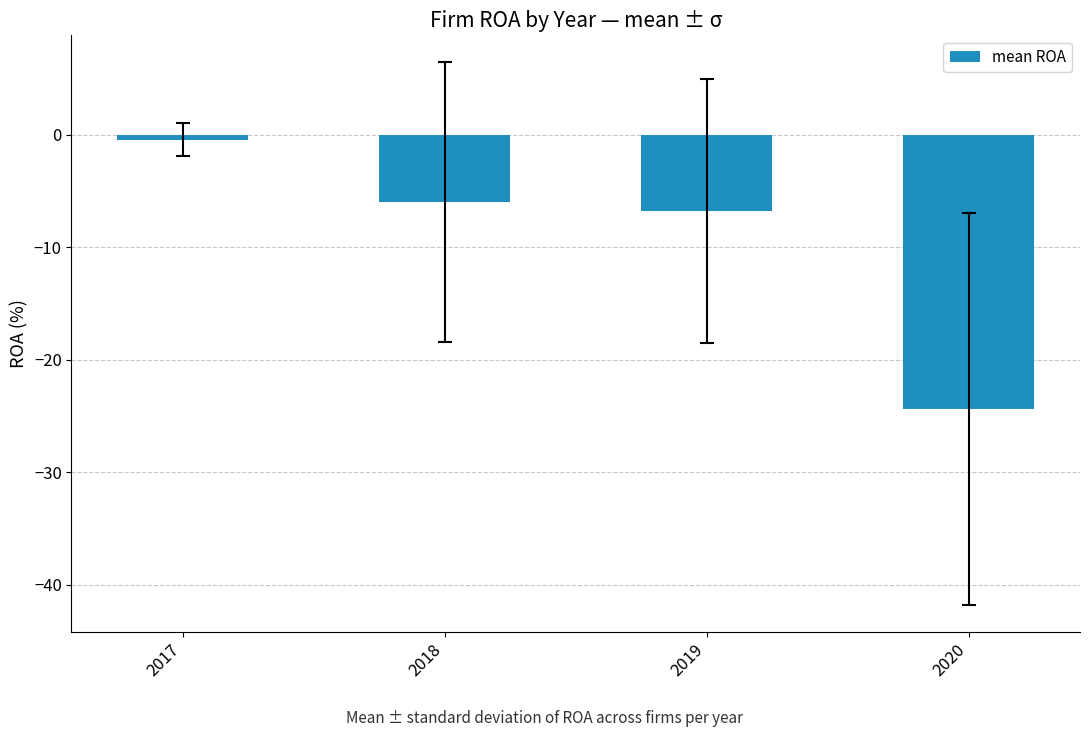

Where does the data first go above -6?

2017